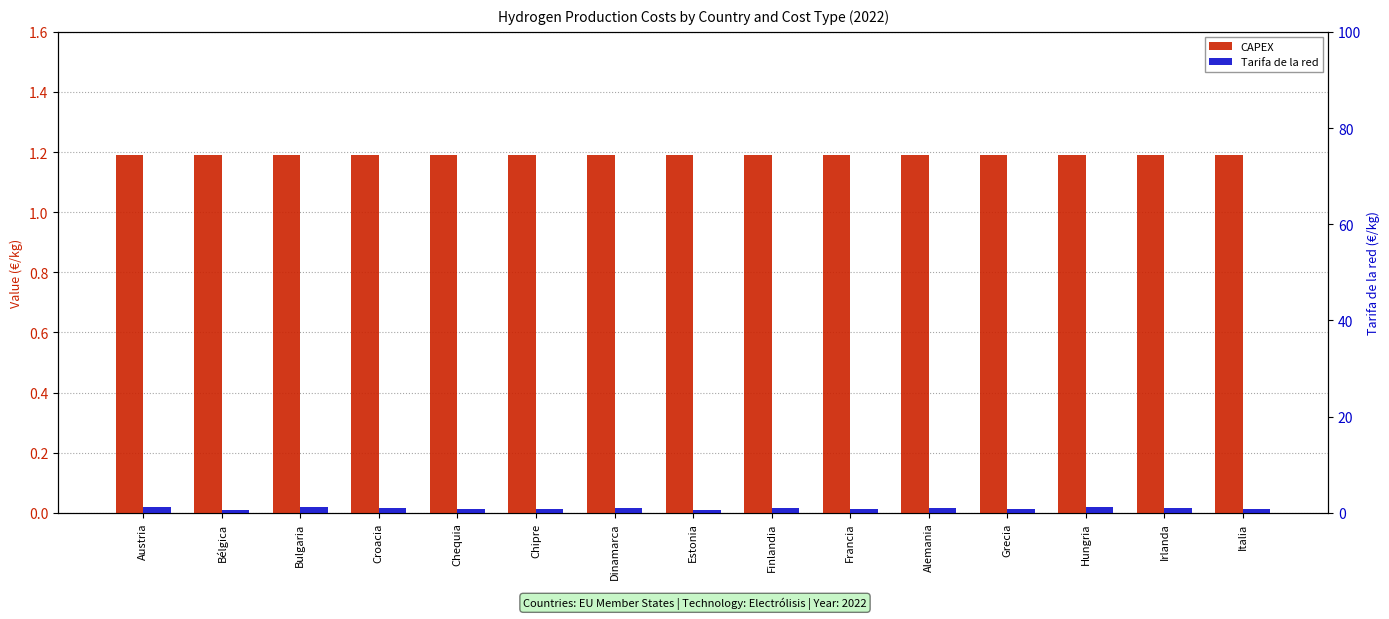

What position from the left is Dinamarca?

7